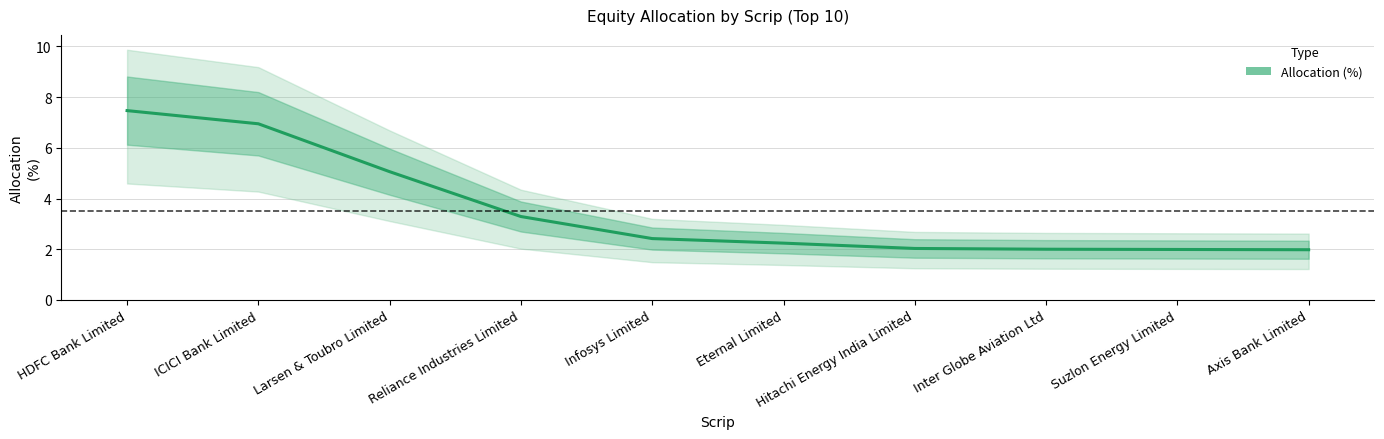

Count the number of values greater than 2.

7